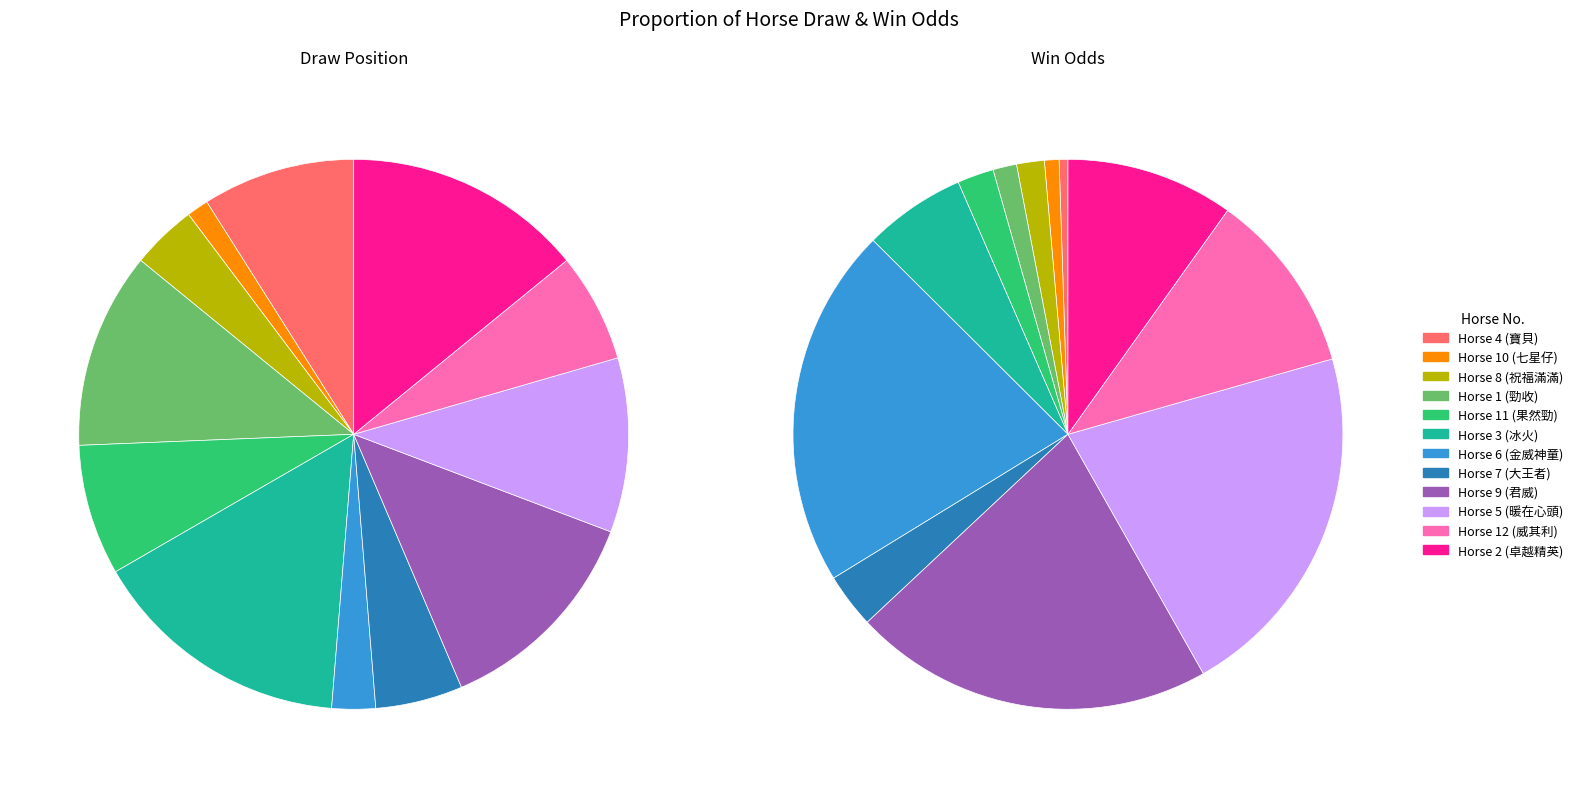

Is the sum of 12 and 10 greater than half?

No